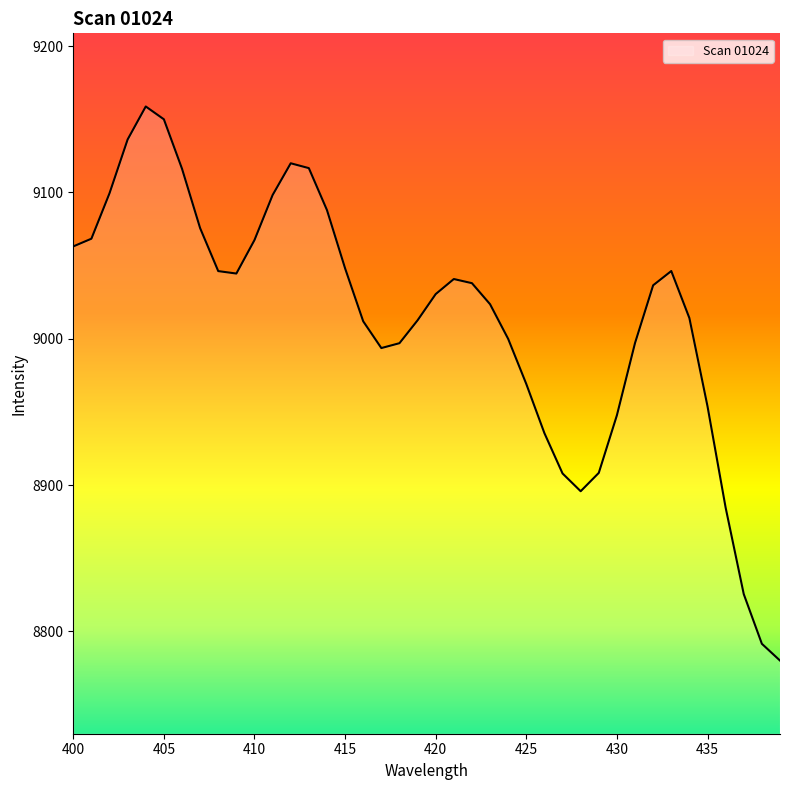

What is the difference between the maximum and minimum values?

378.7